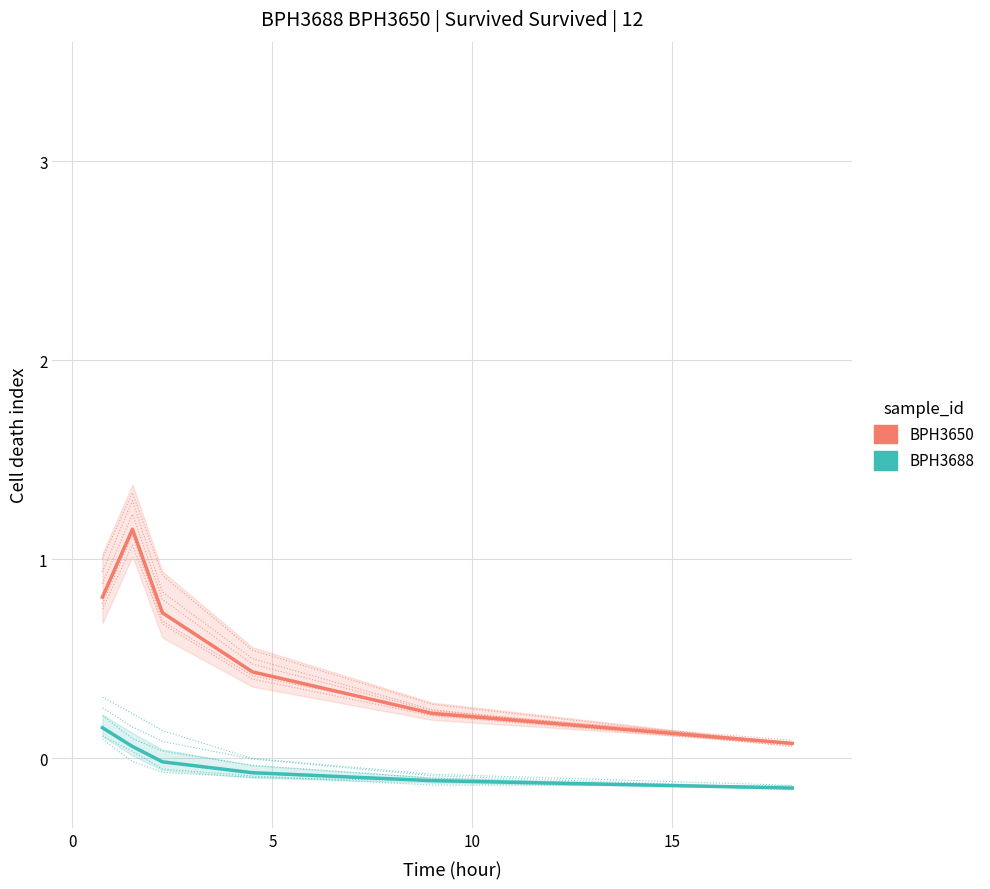

List the series in order of their overall mean, highest first.

BPH3650, BPH3688